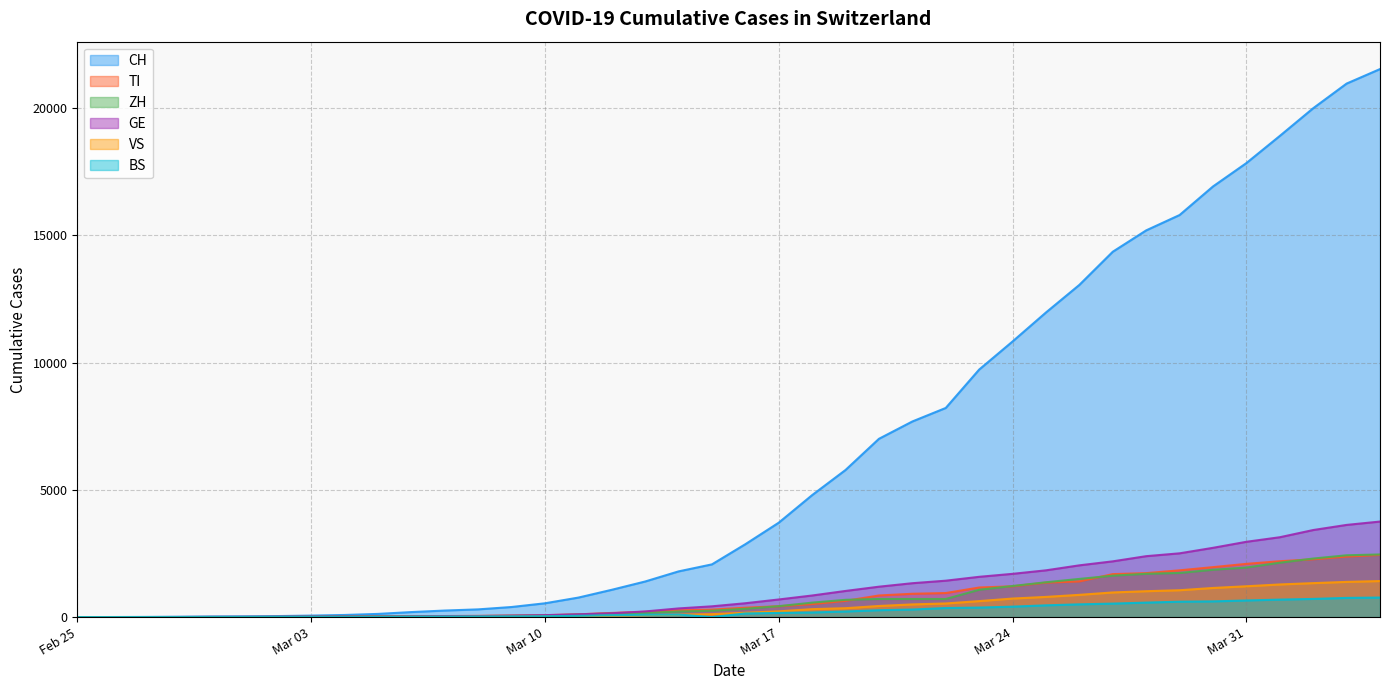

Which series has the largest total across all categories?

CH